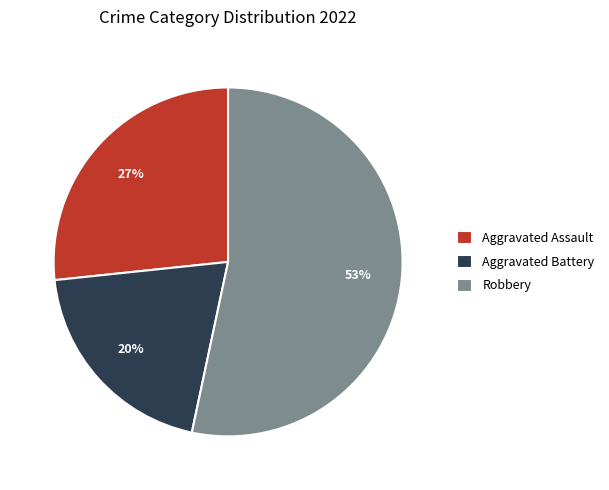

Which slice represents more than half of the pie?

Robbery